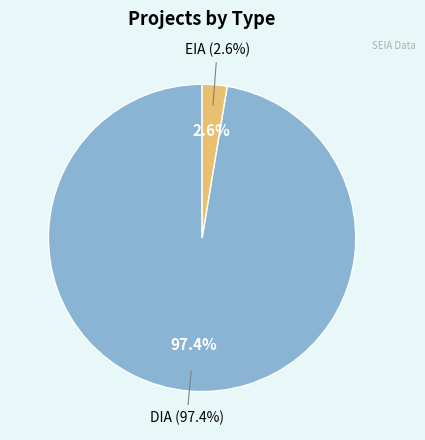

Which category has the smallest portion of the pie?

EIA